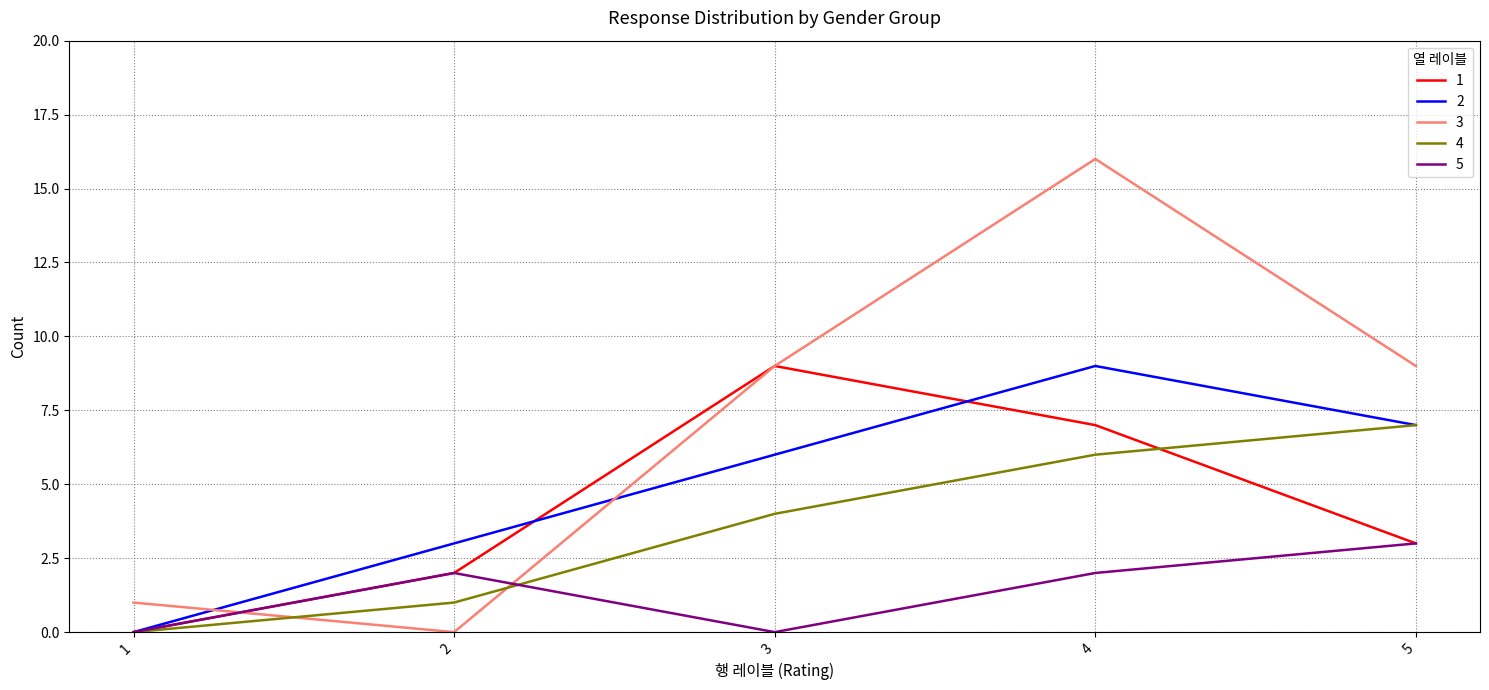

Is the value of 4 at 2 greater than the value of 5 at 1?

Yes